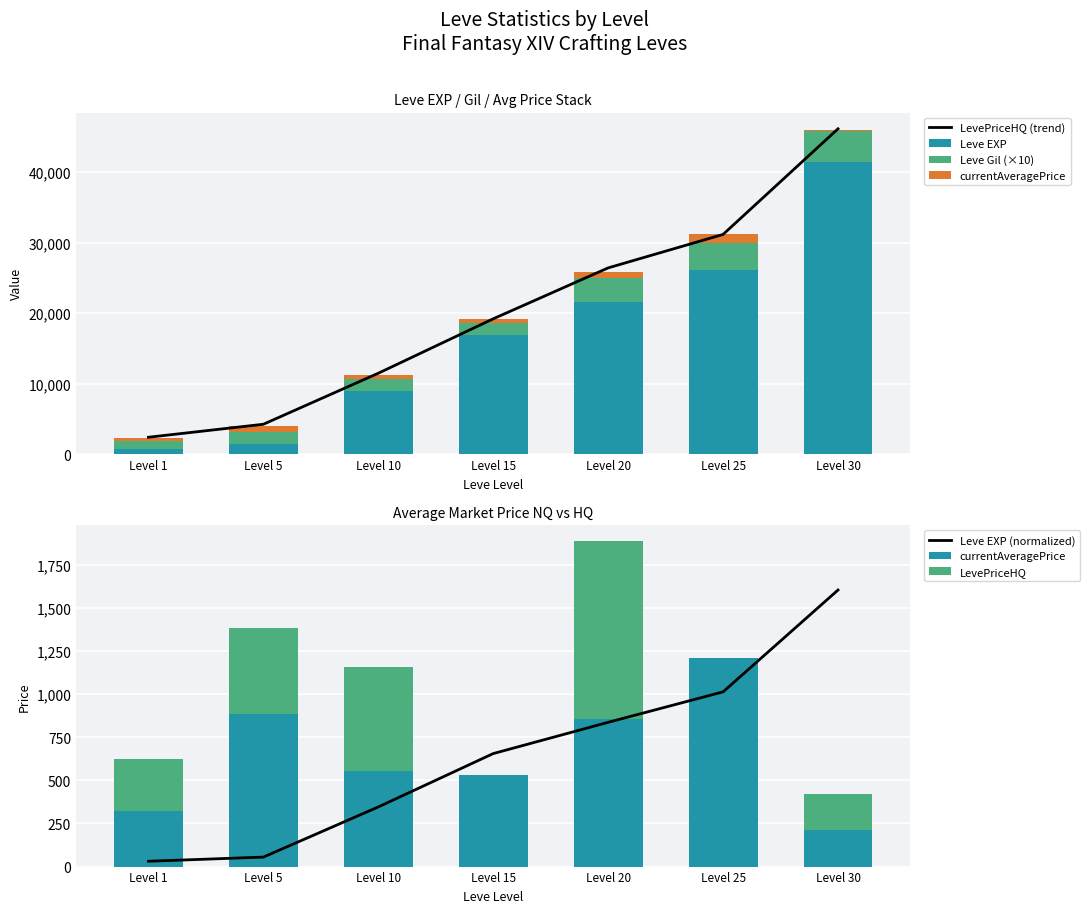

List the labels in order of currentAveragePrice value, largest first.

Level 25, Level 5, Level 20, Level 10, Level 15, Level 1, Level 30